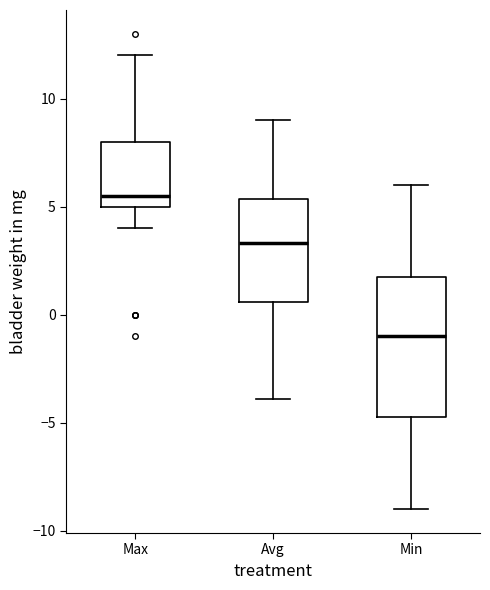

Which box's median line is the highest?

Max